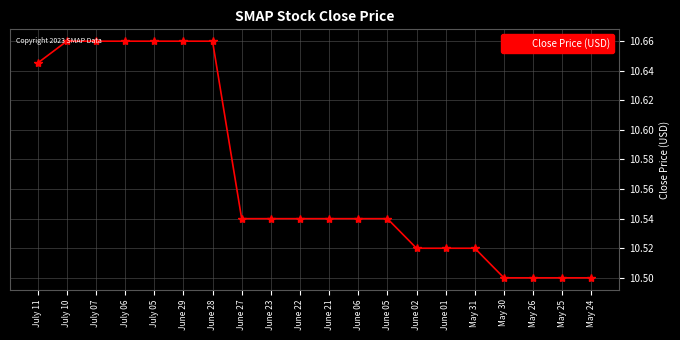

How many lines are shown in the chart?

1